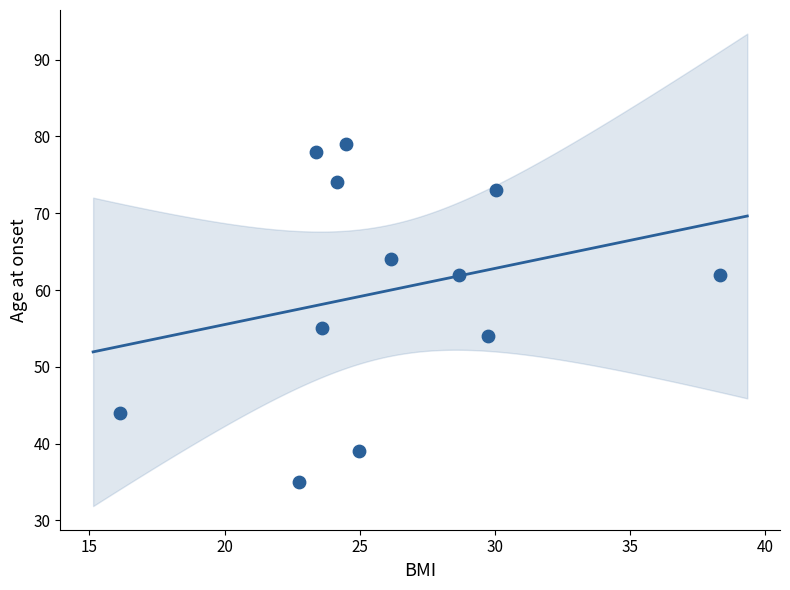

What Y value in the scatter plot is closest to 57?

55